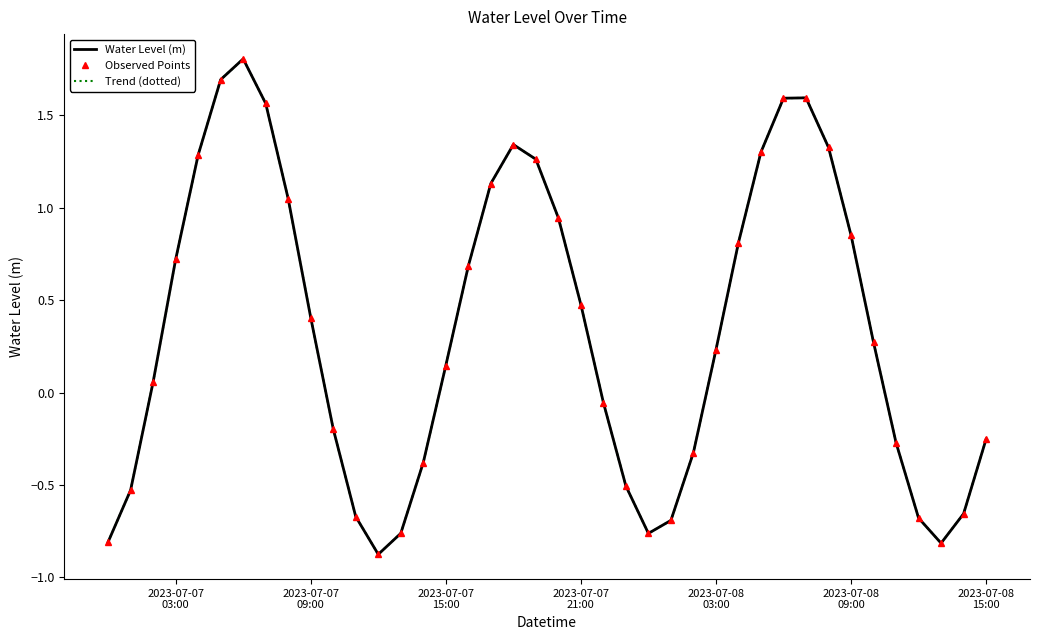

True or false: Water Level (m) and Trend (dotted) intersect in this chart.

False